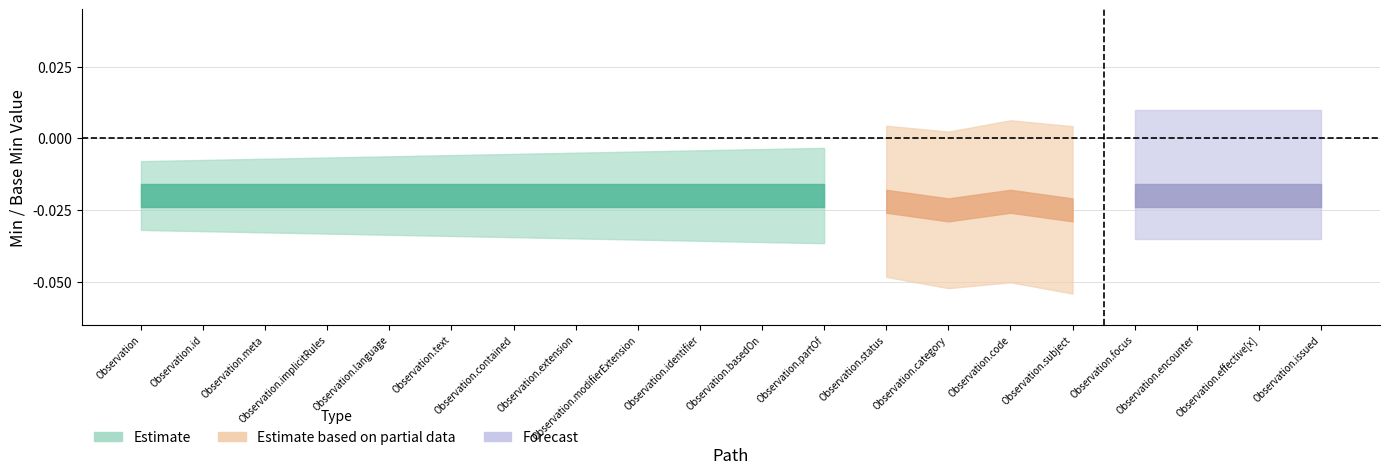

Between Observation.category and Observation.effective[x], which series saw the biggest shift?

Estimate